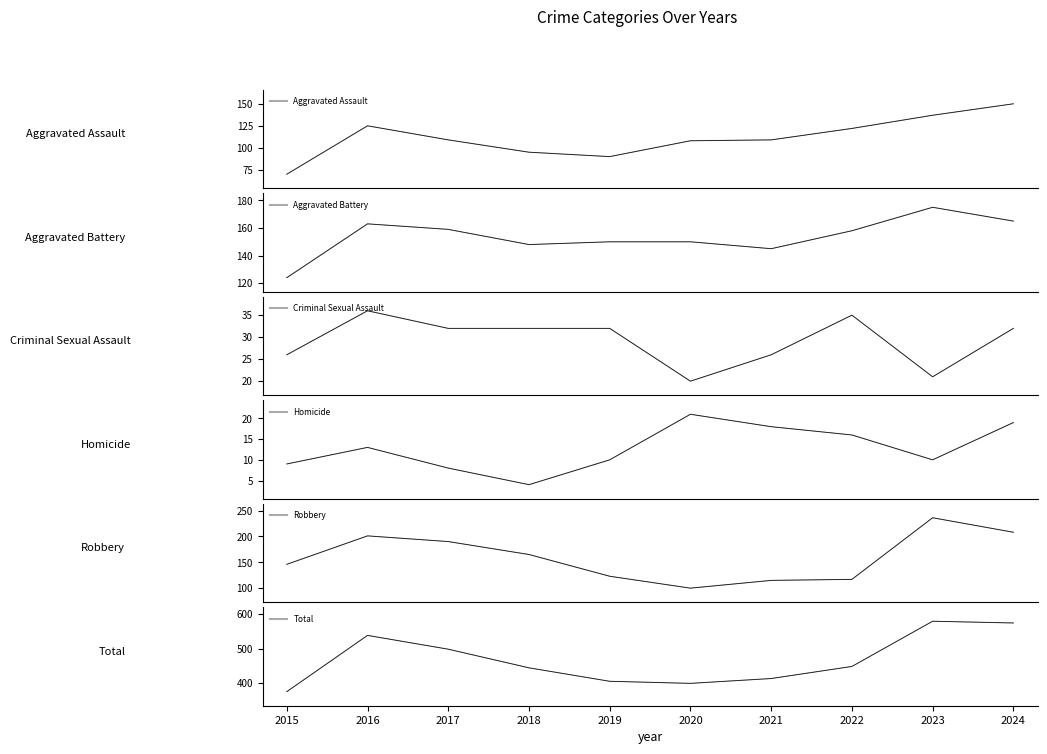

True or false: Aggravated Battery has a value of 80 at 2018.

False